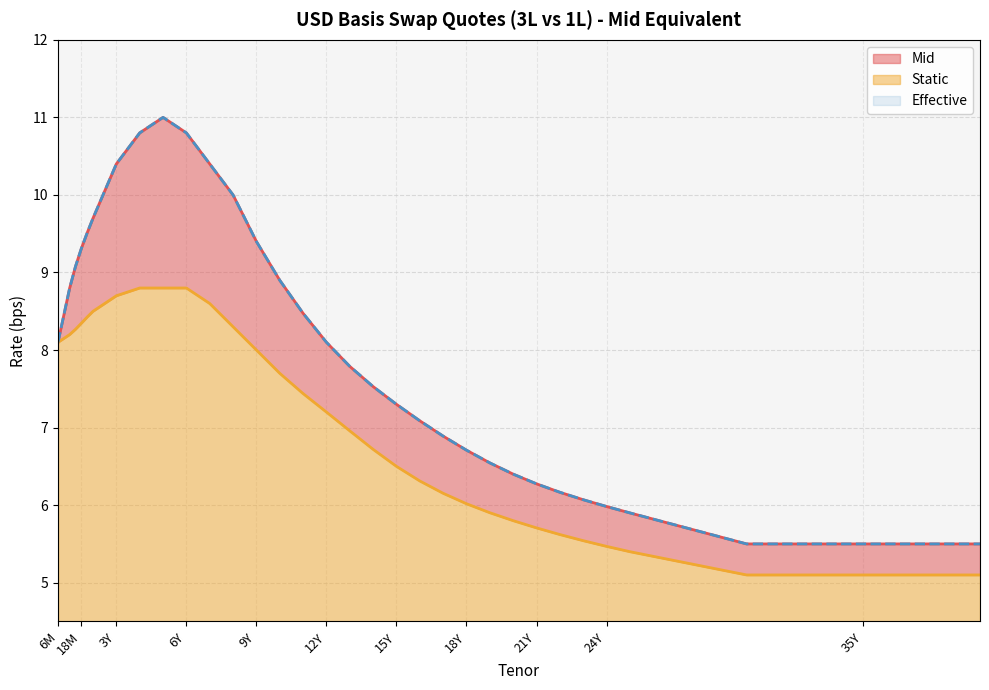

True or false: Effective has a value of 7.5 at 14Y.

True